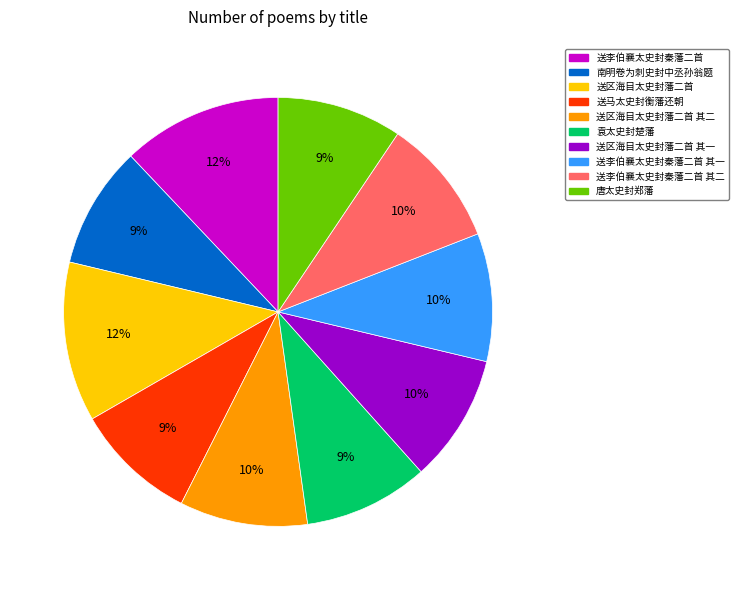

Is the sum of 送区海目太史封藩二首 其一 and 送李伯襄太史封秦藩二首 其二 greater than half?

No